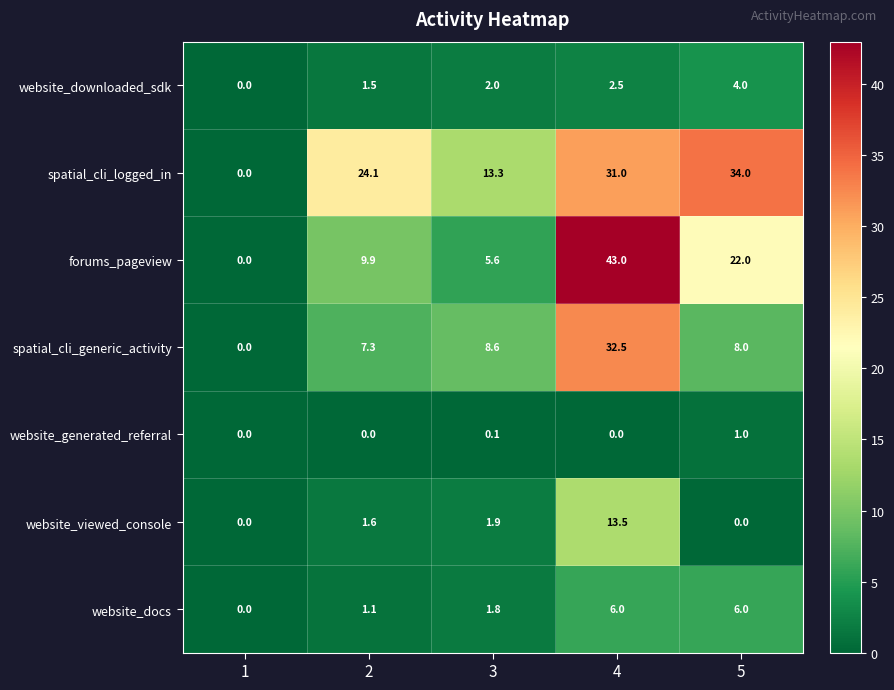

Rank the series at 4 from highest to lowest value.

forums_pageview, spatial_cli_generic_activity, spatial_cli_logged_in, website_viewed_console, website_docs, website_downloaded_sdk, website_generated_referral